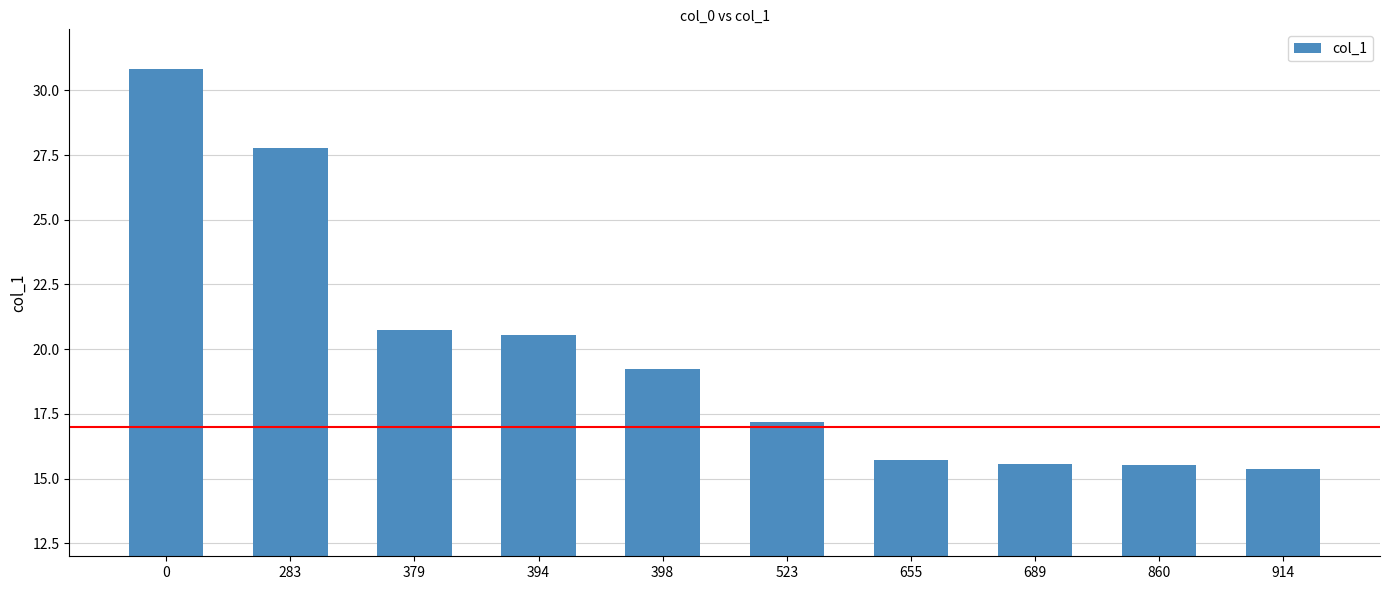

What is the greatest value displayed?

30.8